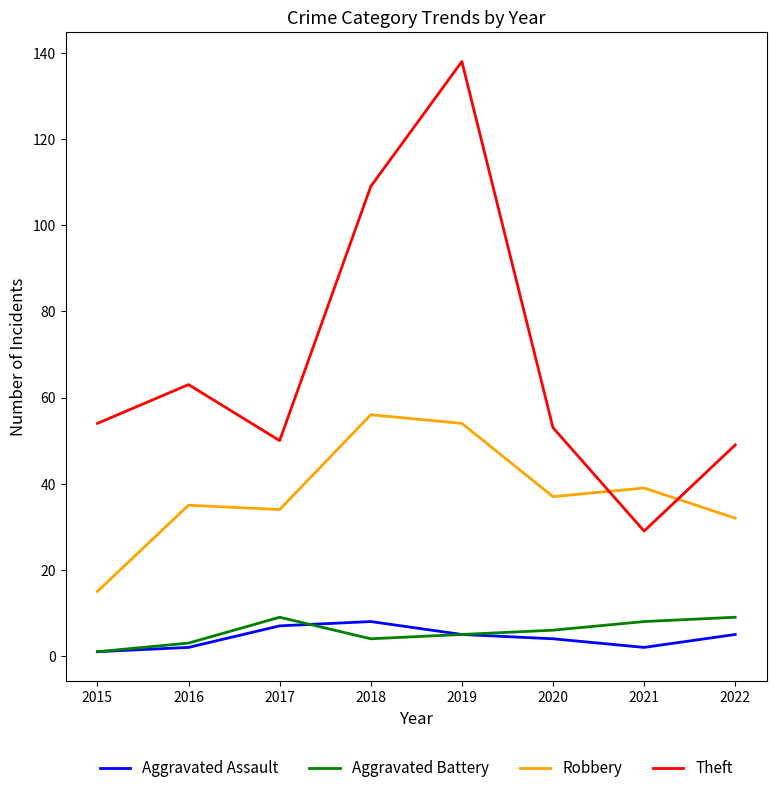

How many series are shown in this chart?

4